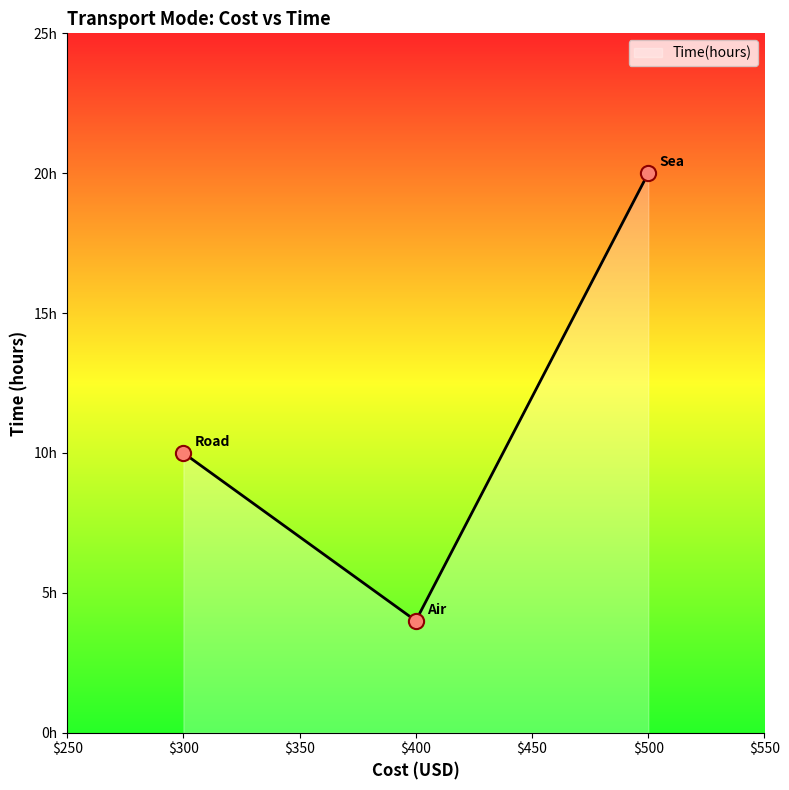

What is the change in value from $400 to $500?

+16